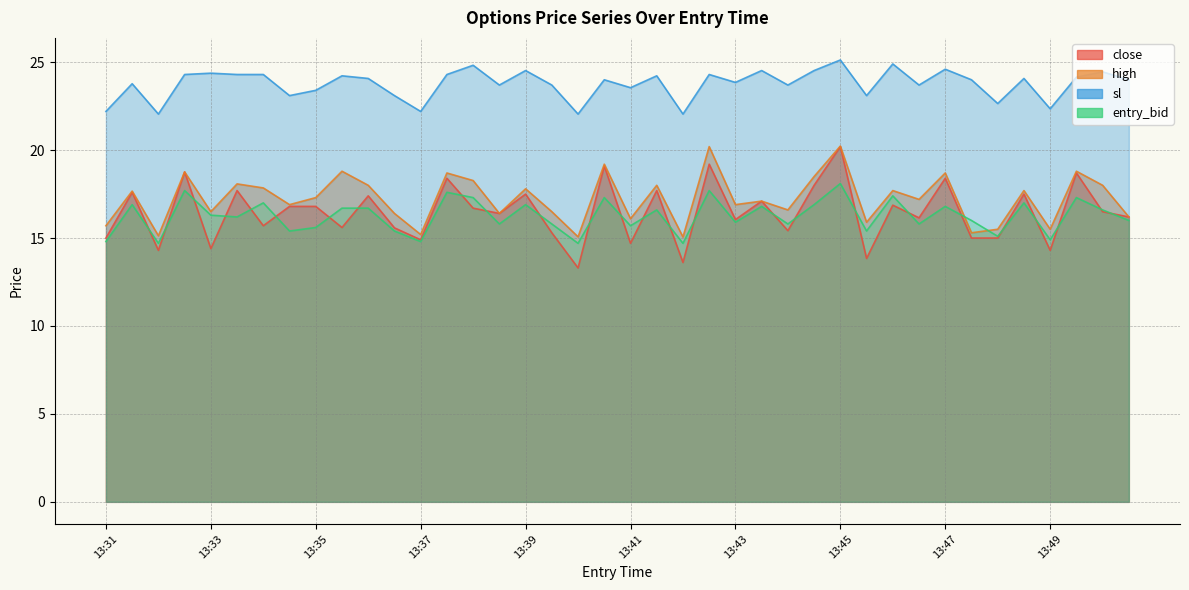

What is the value of the entry_bid point at the 1st from the left?

14.8